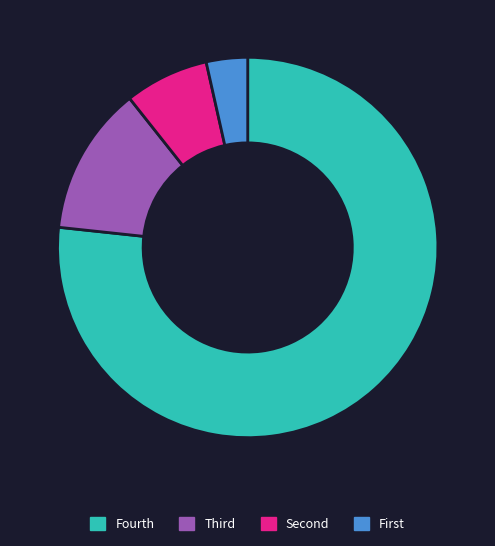

How many slices are in this pie chart?

4